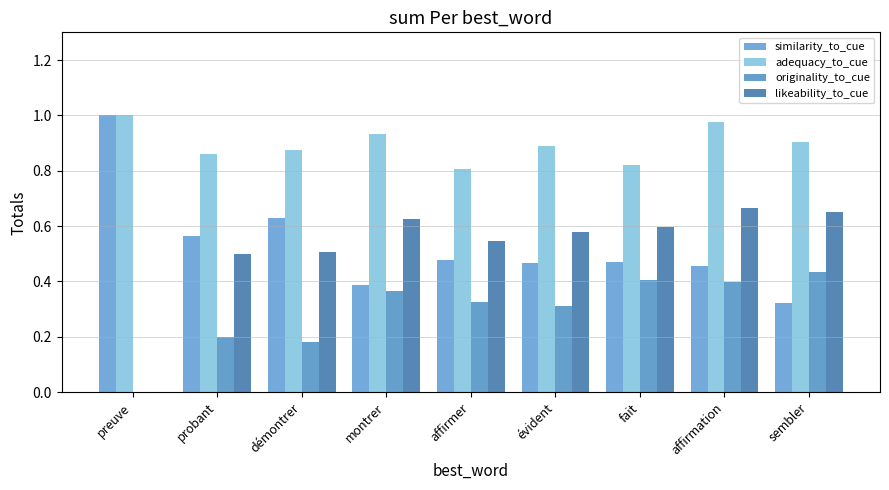

What position from the right is démontrer?

7